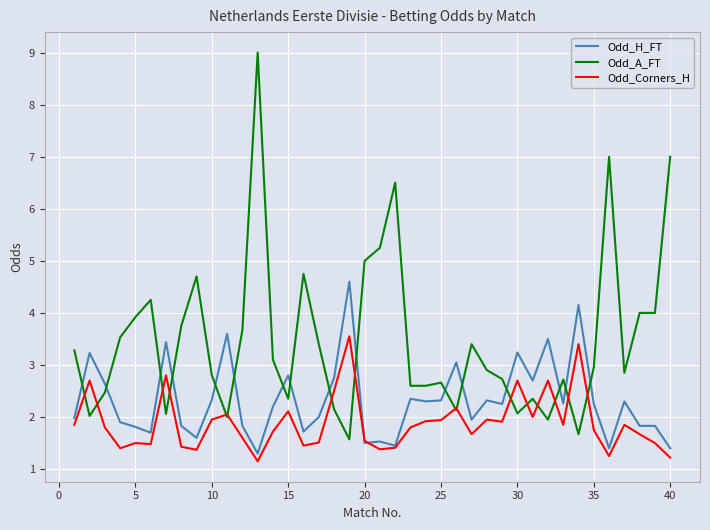

Which series ends up on top after the final intersection of Odd_H_FT and Odd_Corners_H?

Odd_H_FT